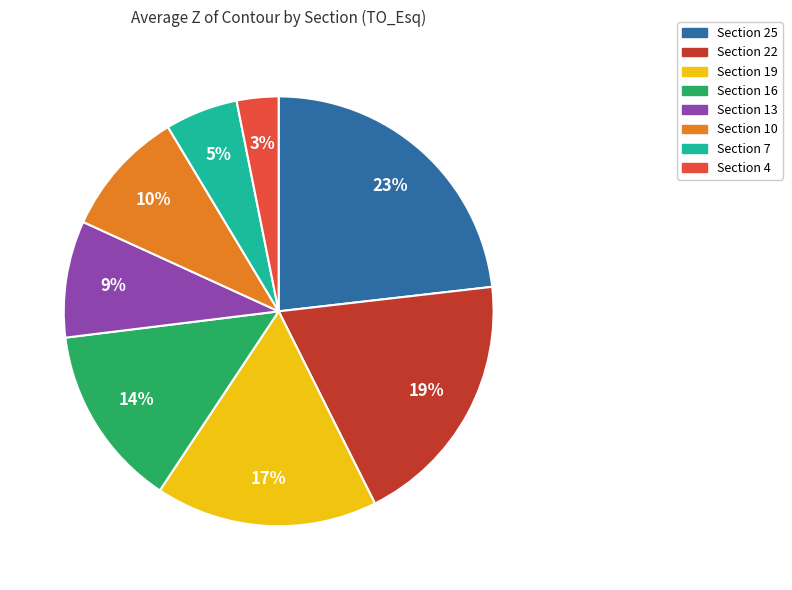

What percentage is the Section 19 slice, to the nearest percent?

17%